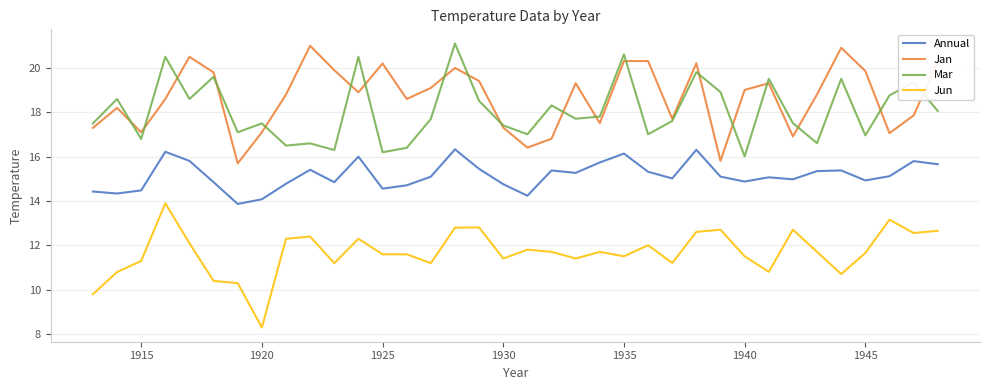

True or false: Annual and Mar intersect in this chart.

False